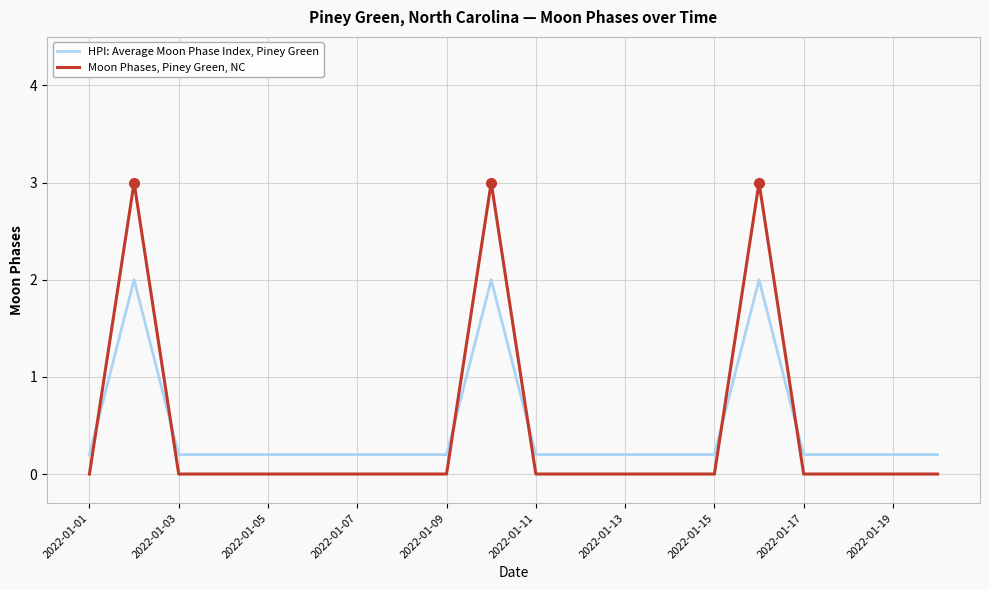

Which series has the largest range (max minus min)?

Moon Phases, Piney Green, NC